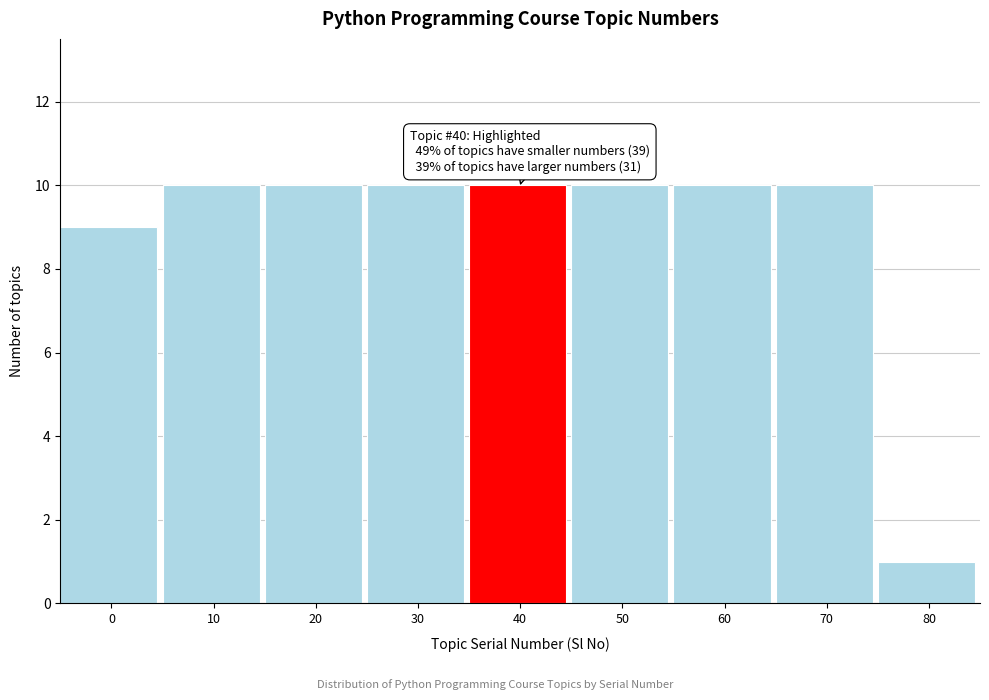

Reading left to right, what are all the values shown in this chart?

9	10	10	10	10	10	10	10	1